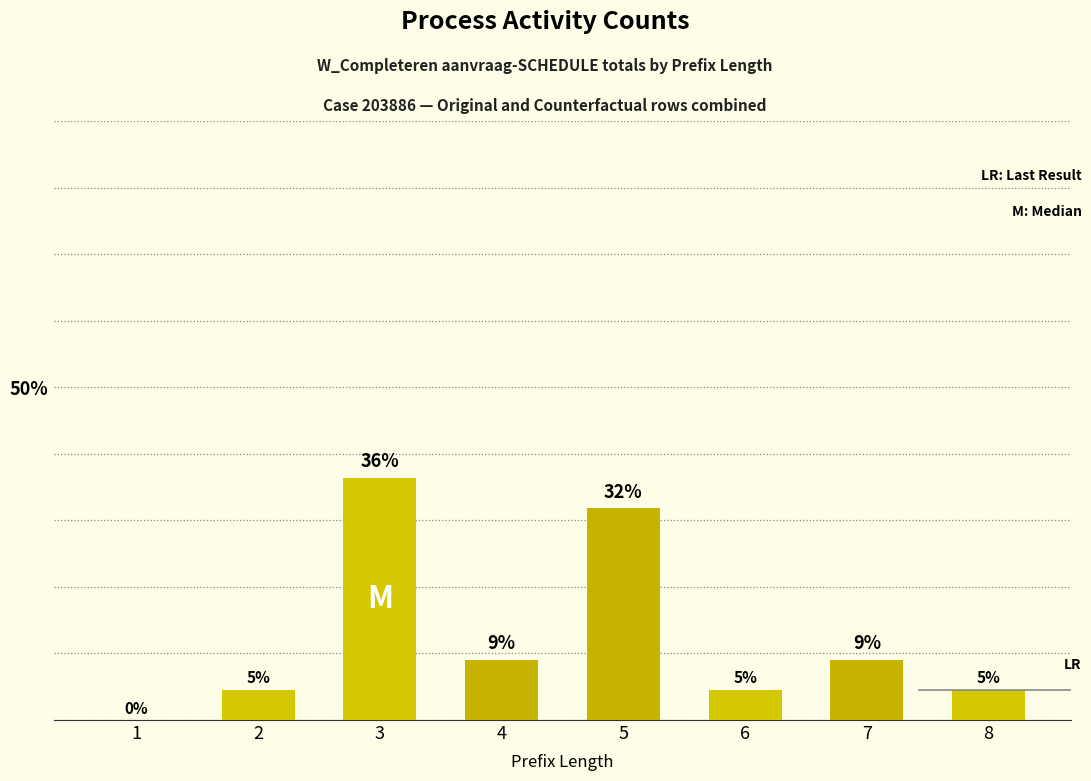

Which label corresponds to the smallest value in the chart?

1